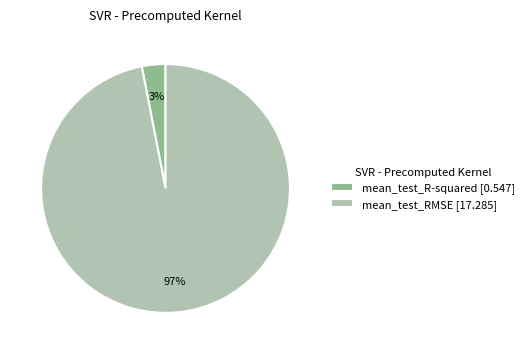

Does mean_test_RMSE represent more than half of the total?

Yes